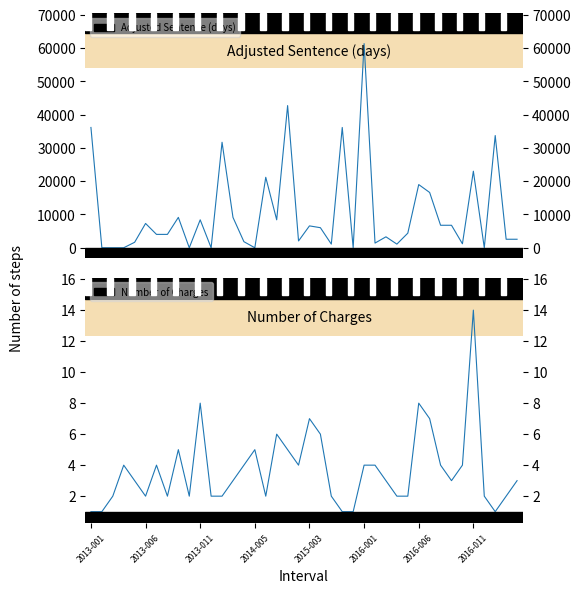

How many data points in Number of Charges are above 3?

18